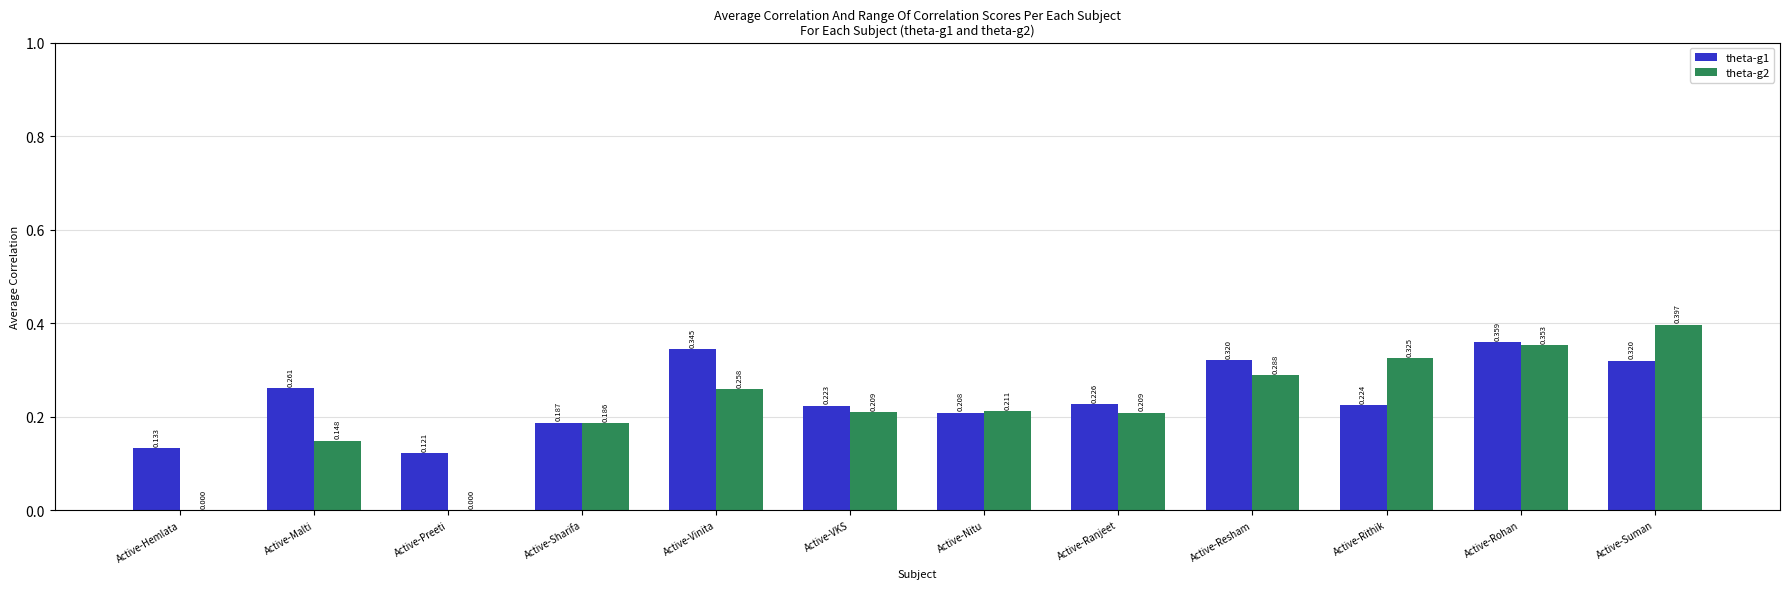

Is the value of theta-g1 at Active-Ranjeet greater than the value of theta-g2 at Active-Suman?

No